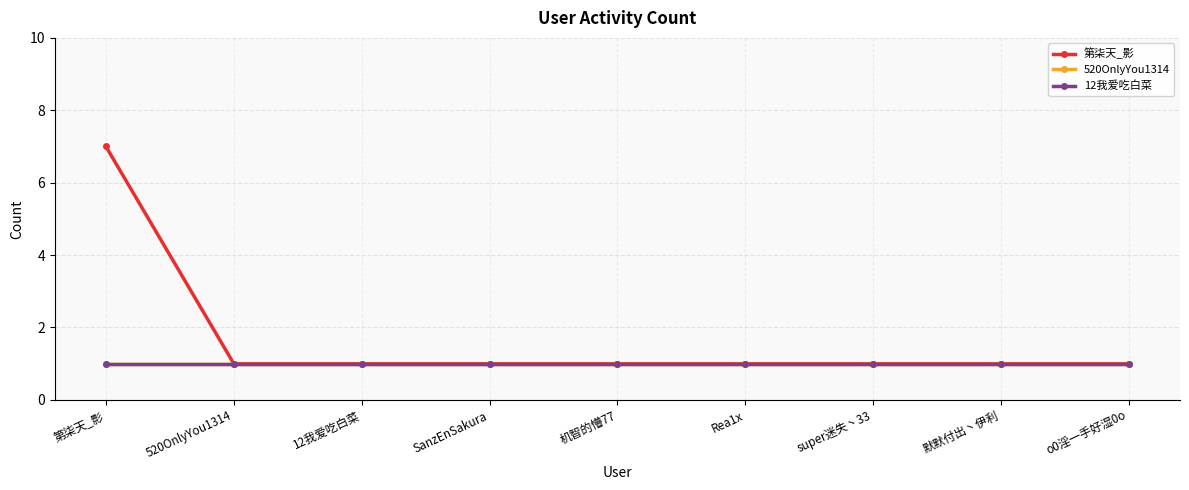

Which series changed the most between 机智的懵77 and 默默付出丶伊利?

第柒天_影